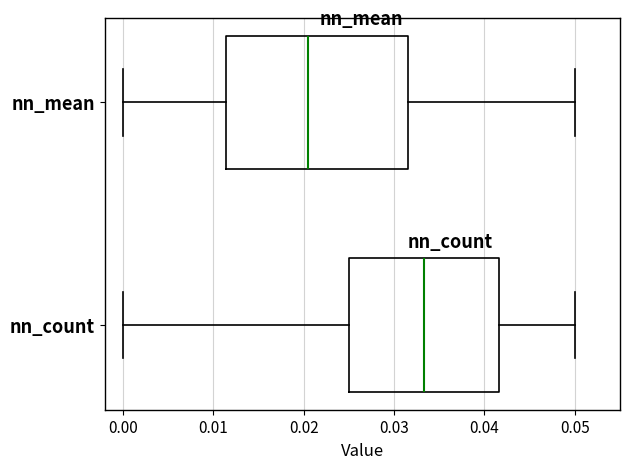

Which box's median line is the furthest to the left?

nn_mean